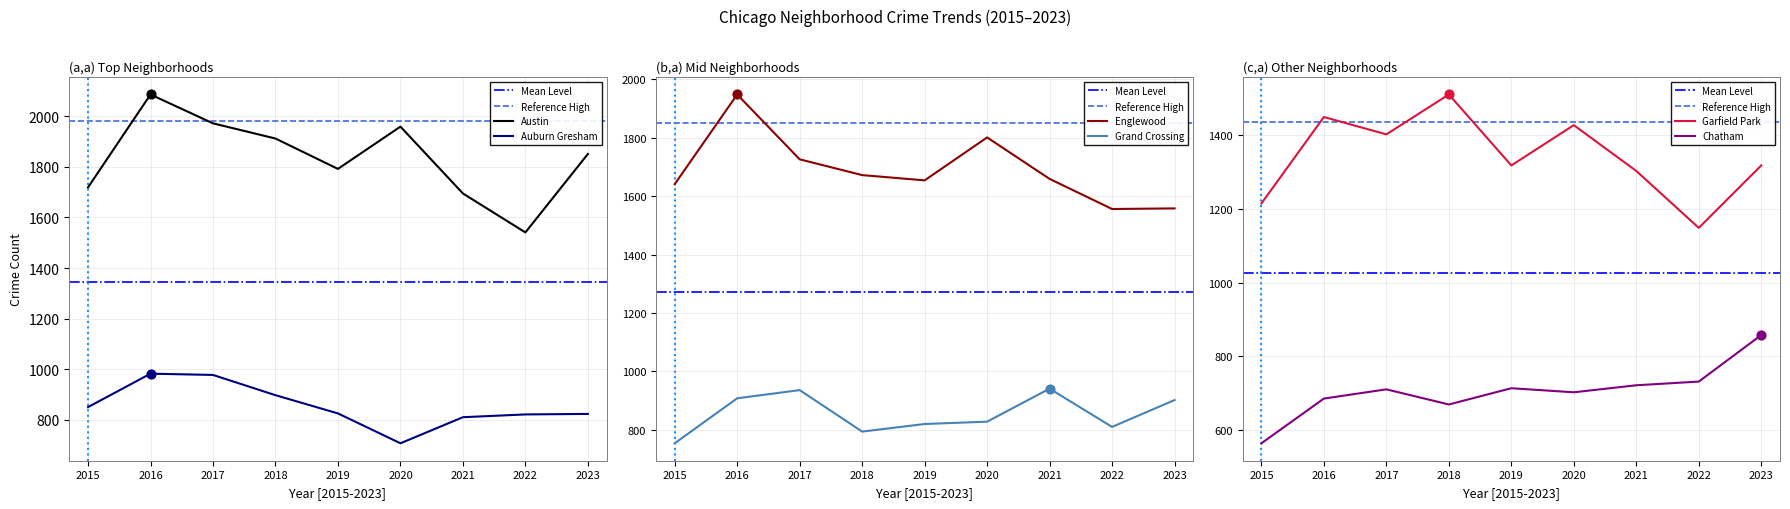

What is the total value across all series at 2018?

7455